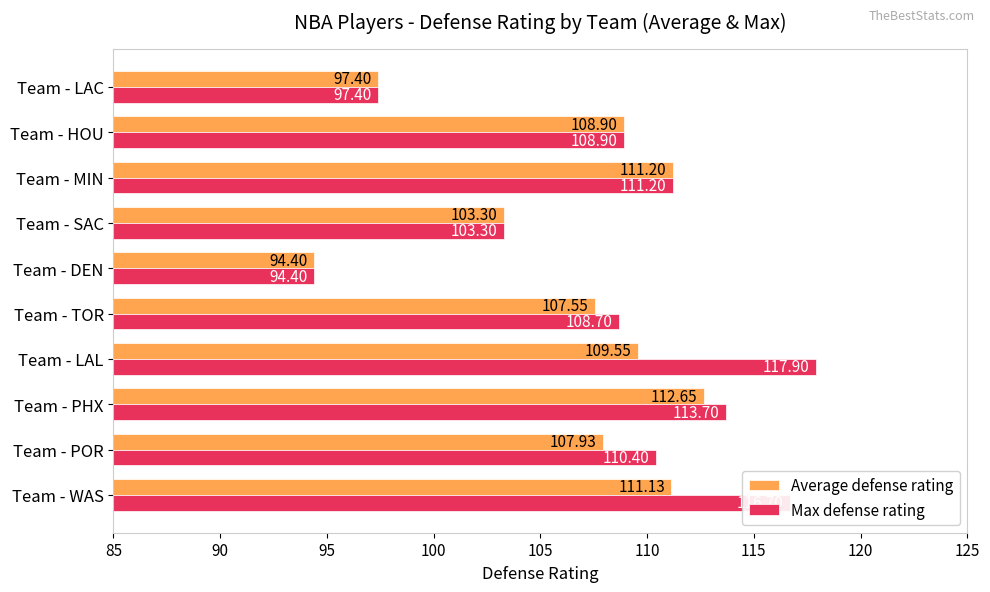

List the series in order of their peak value, highest first.

Max defense rating, Average defense rating